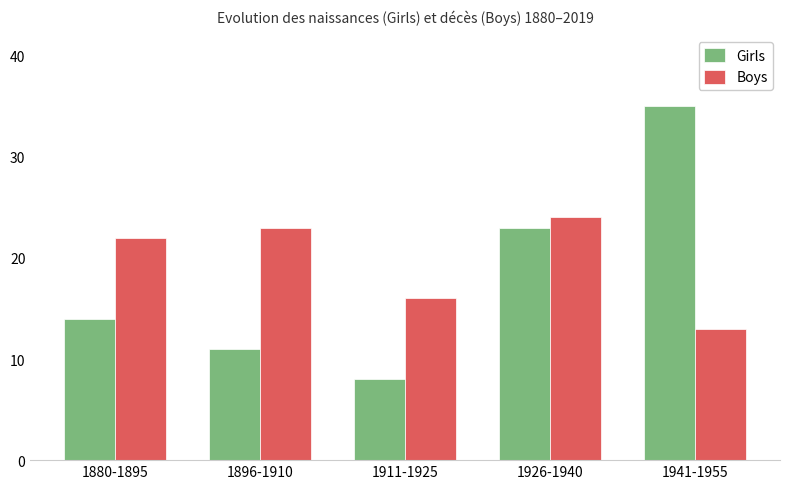

What is the difference between the maximum and second lowest values in the Girls series?

24